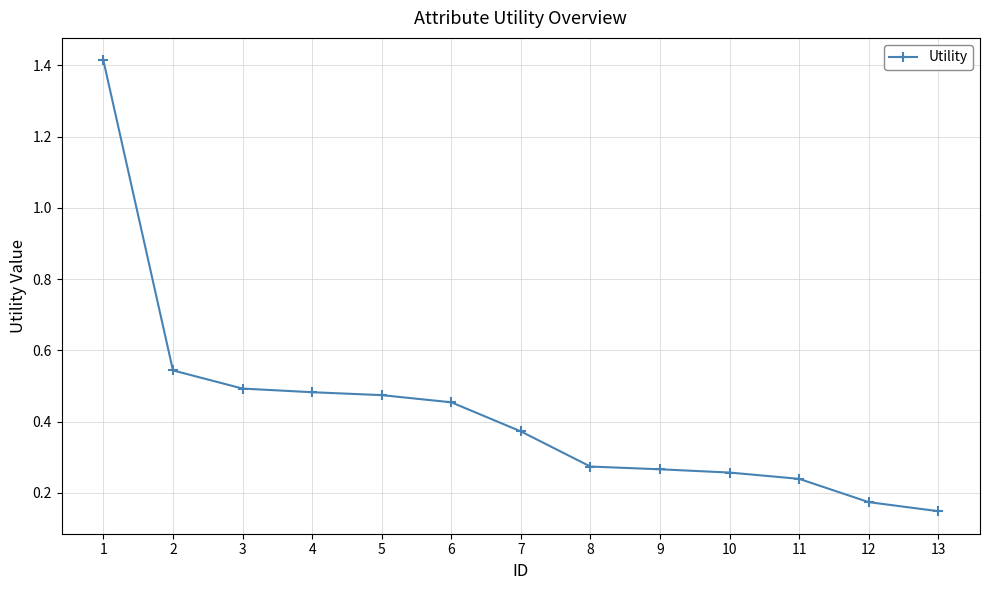

What is the difference between the maximum and second lowest values?

1.2